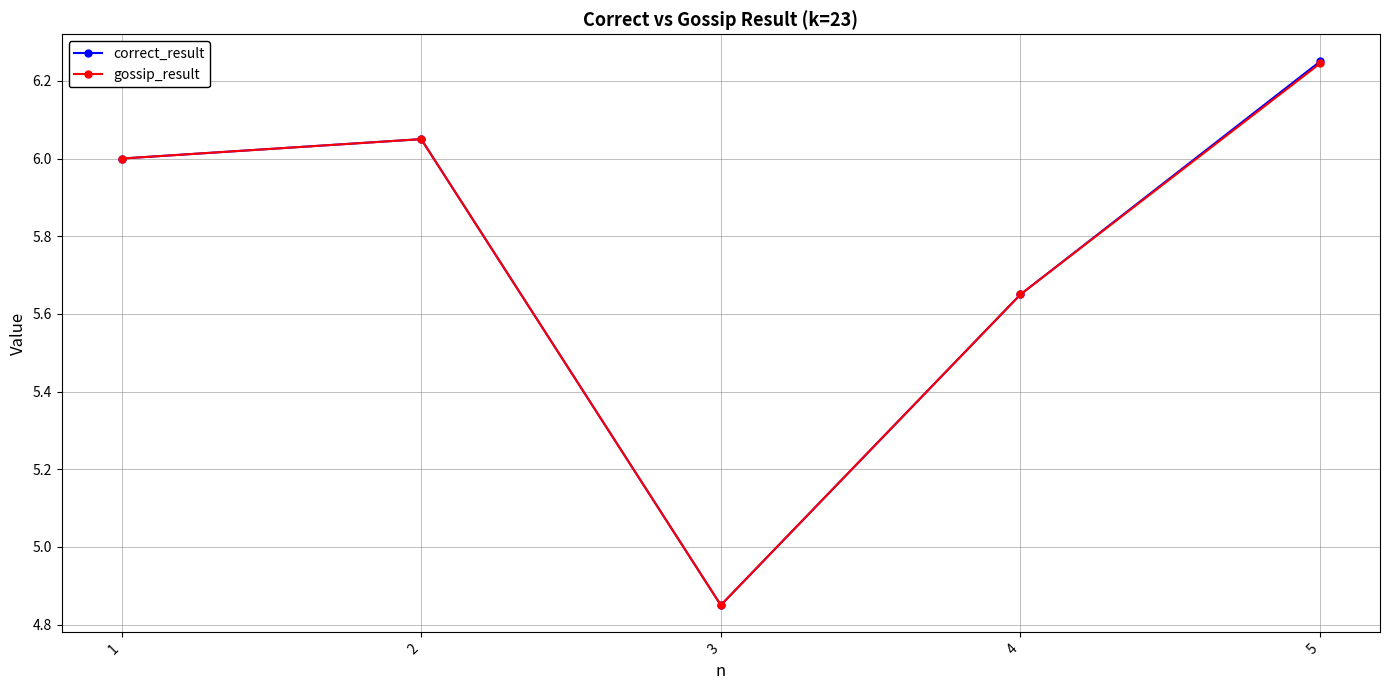

At which label is correct_result closest to 5?

3